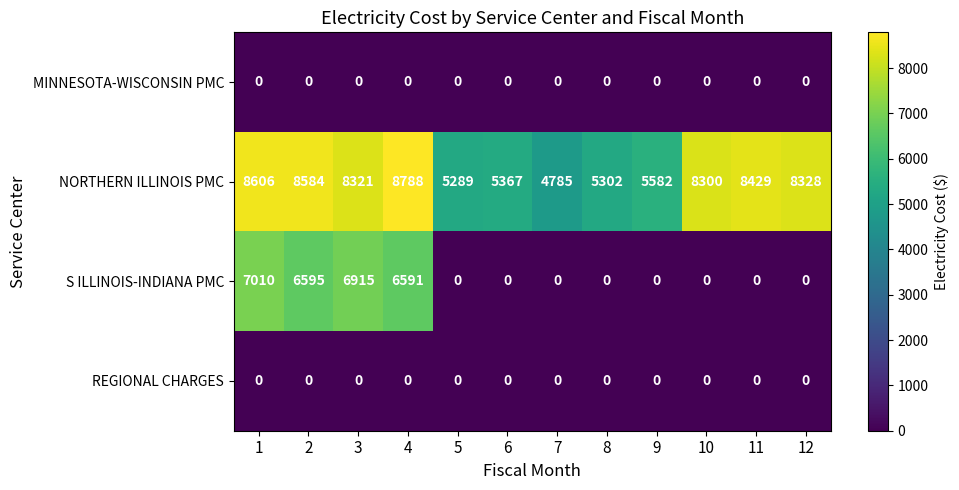

Where is NORTHERN ILLINOIS PMC nearest to the value 6786?

9